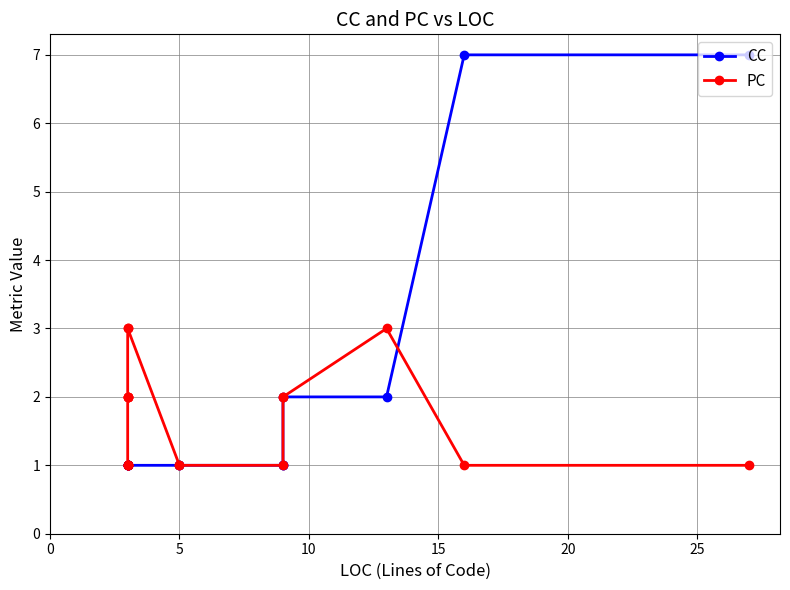

How many lines are shown in the chart?

2